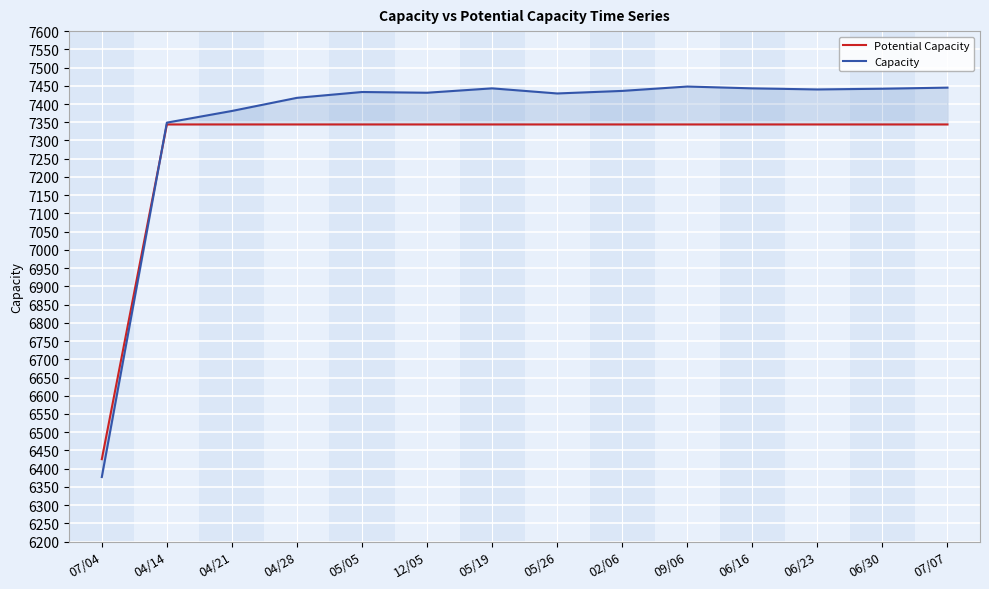

Reading left to right, transcribe all the data shown in this chart.

Potential Capacity: 07/04=6426	04/14=7344	04/21=7344	04/28=7344	05/05=7344	12/05=7344	05/19=7344	05/26=7344	02/06=7344	09/06=7344	06/16=7344	06/23=7344	06/30=7344	07/07=7344
Capacity: 07/04=6377	04/14=7349	04/21=7381	04/28=7417	05/05=7433	12/05=7431	05/19=7443	05/26=7429	02/06=7436	09/06=7448	06/16=7443	06/23=7440	06/30=7442	07/07=7445